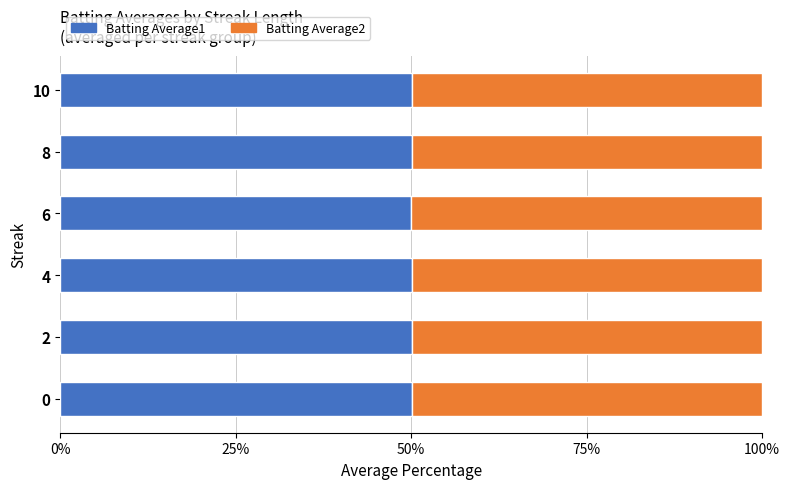

Count the Batting Average1 values in the range 50 to 51.

6